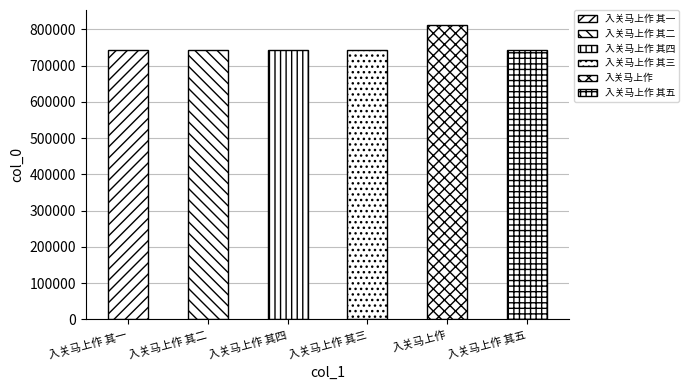

True or false: the data shows 1395556 at 入关马上作.

False